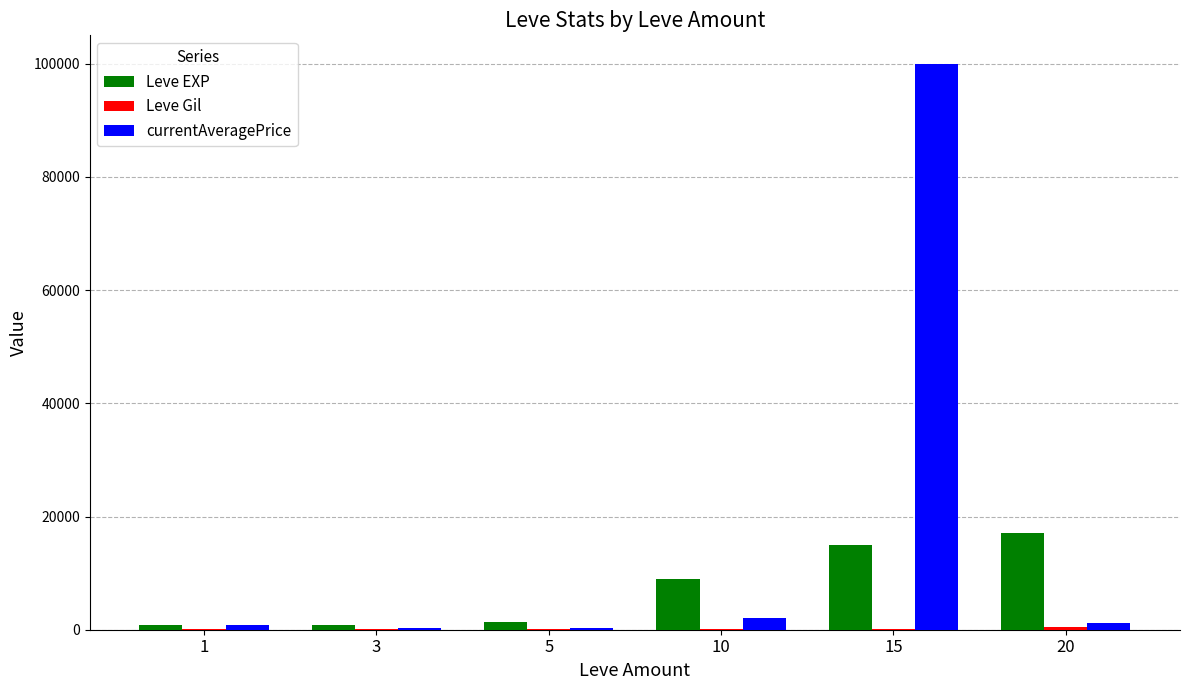

Which series has the largest total across all categories?

currentAveragePrice